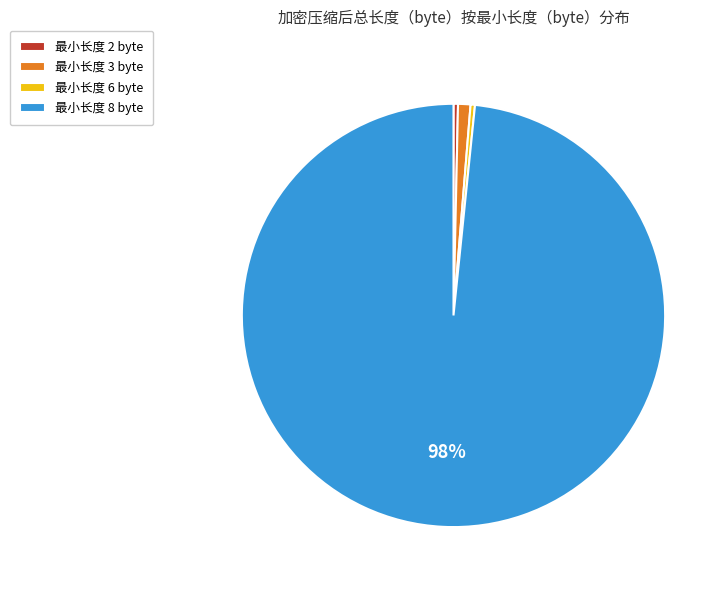

Count the number of slices in the pie.

4